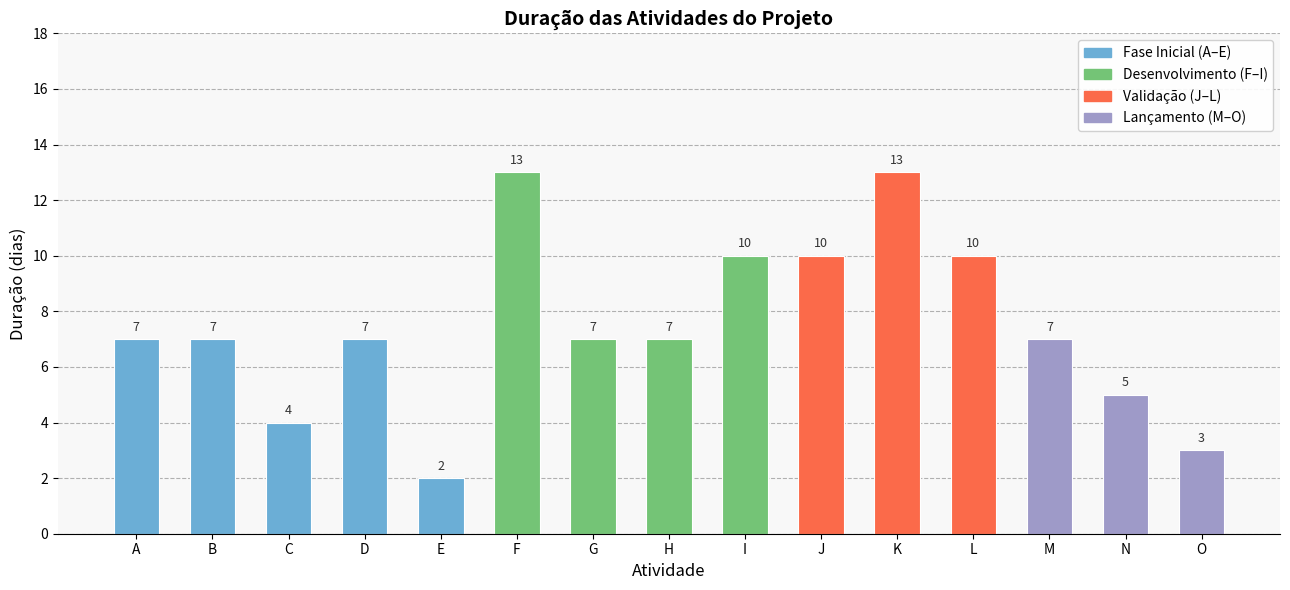

Is it true that the value at L is 10?

True